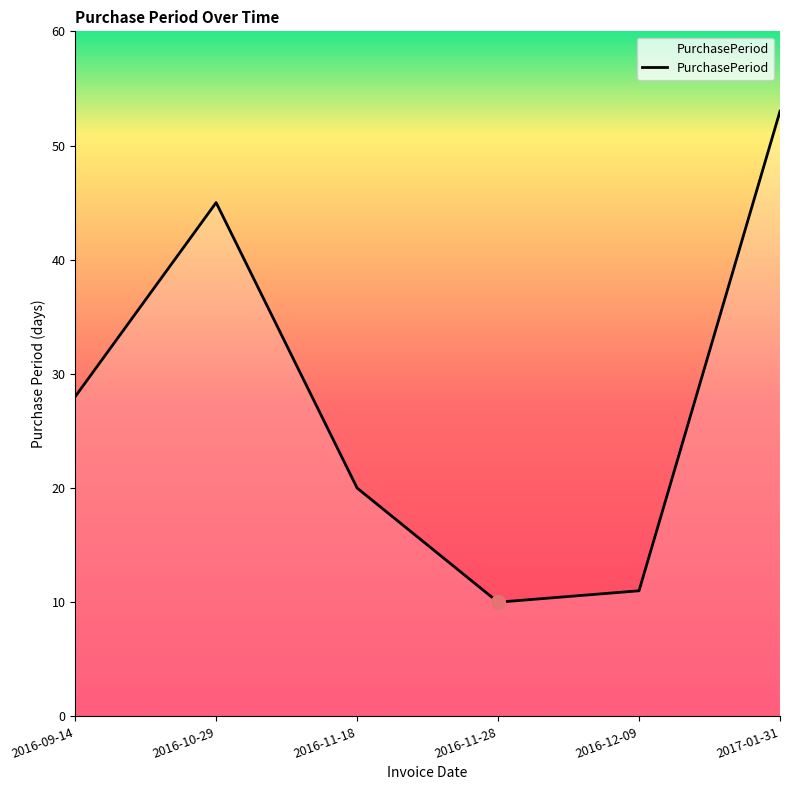

What position from the right is 2016-11-18?

4